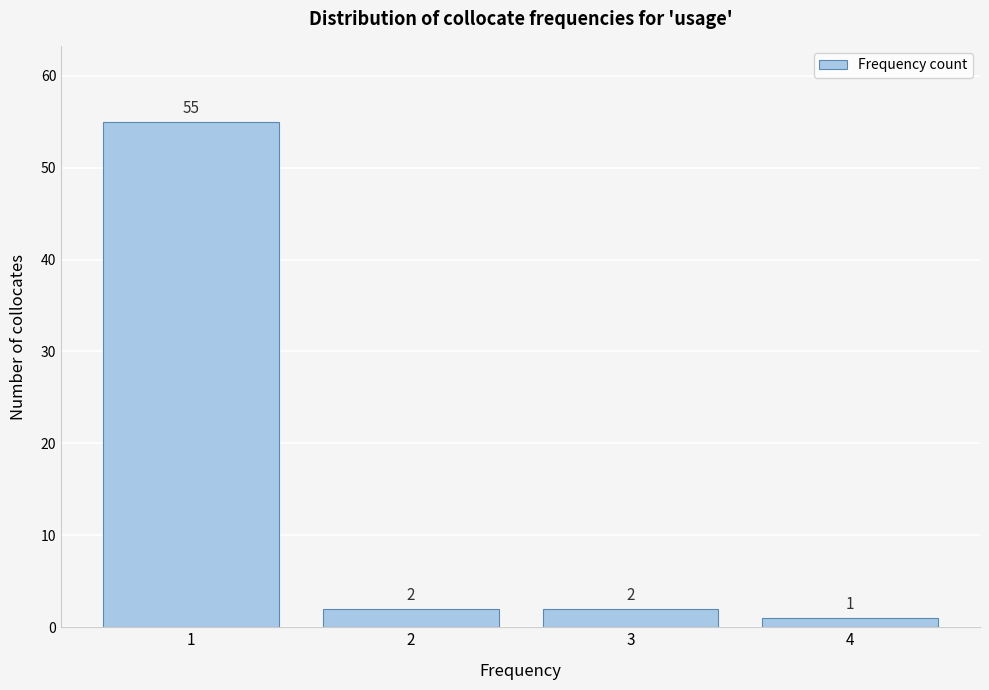

Reading right to left, transcribe all the data shown in this chart.

1	2	2	55